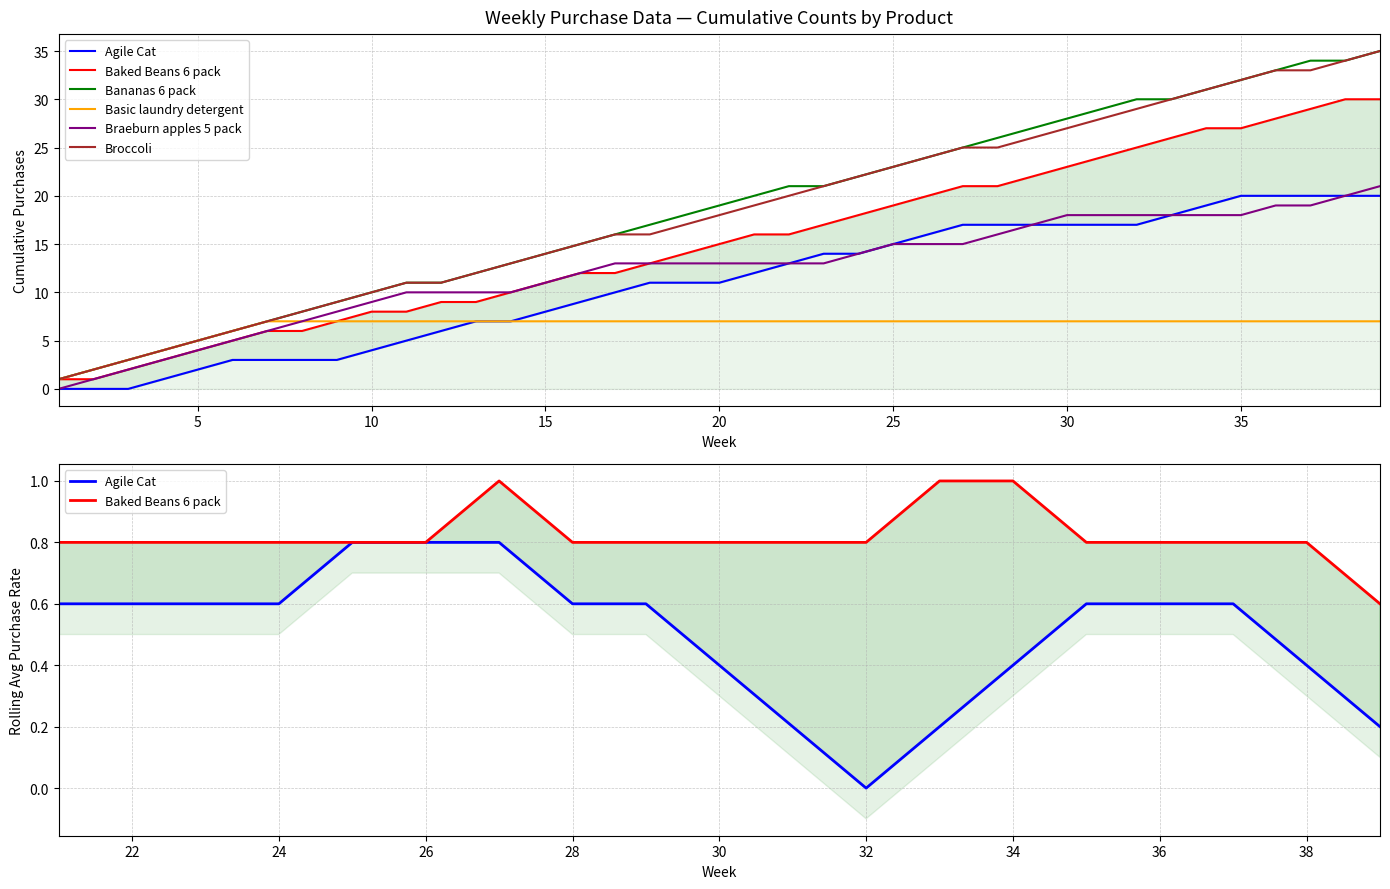

True or false: Baked Beans 6 pack and Broccoli intersect in this chart.

False